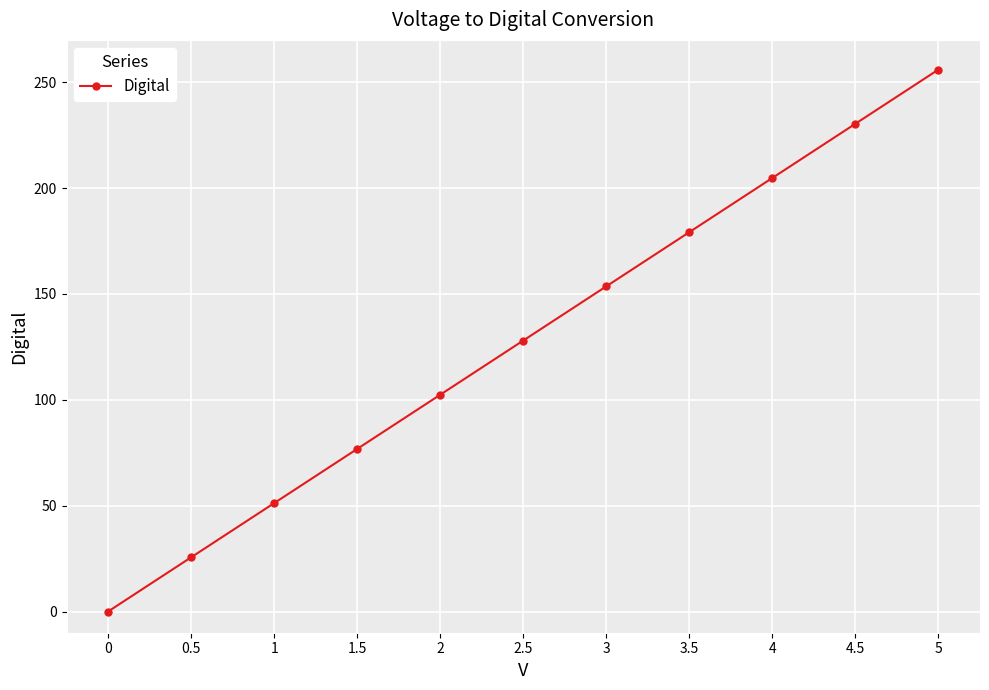

Reading right to left, extract all data points from this chart.

5=256.0	4.5=230.4	4=204.8	3.5=179.2	3=153.6	2.5=128.0	2=102.4	1.5=76.8	1=51.2	0.5=25.6	0=0.0